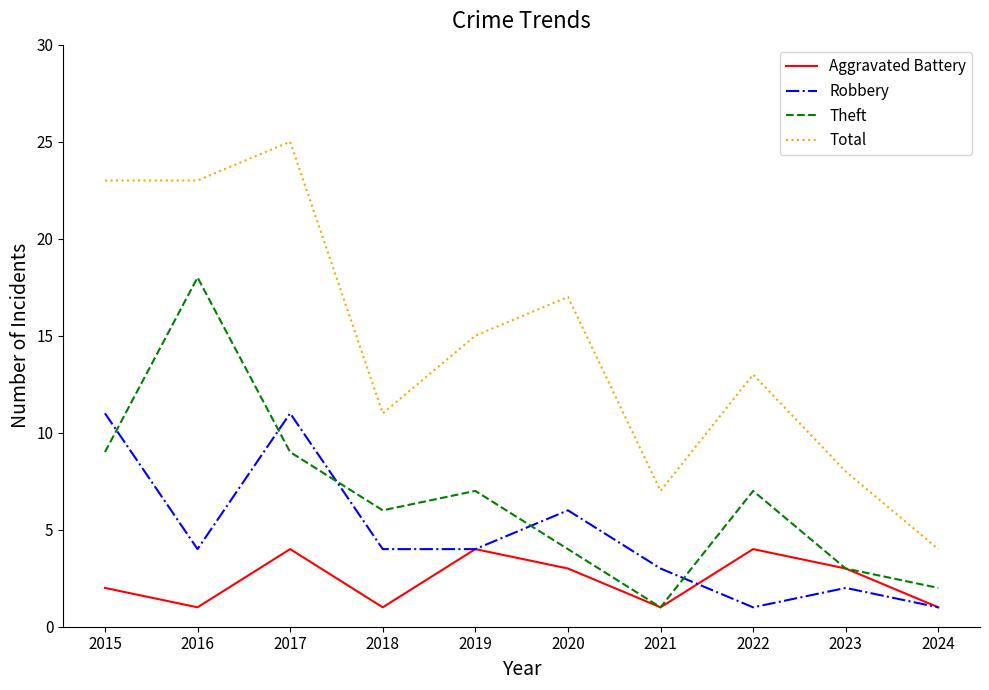

What value does the Aggravated Battery series have at 2015?

2